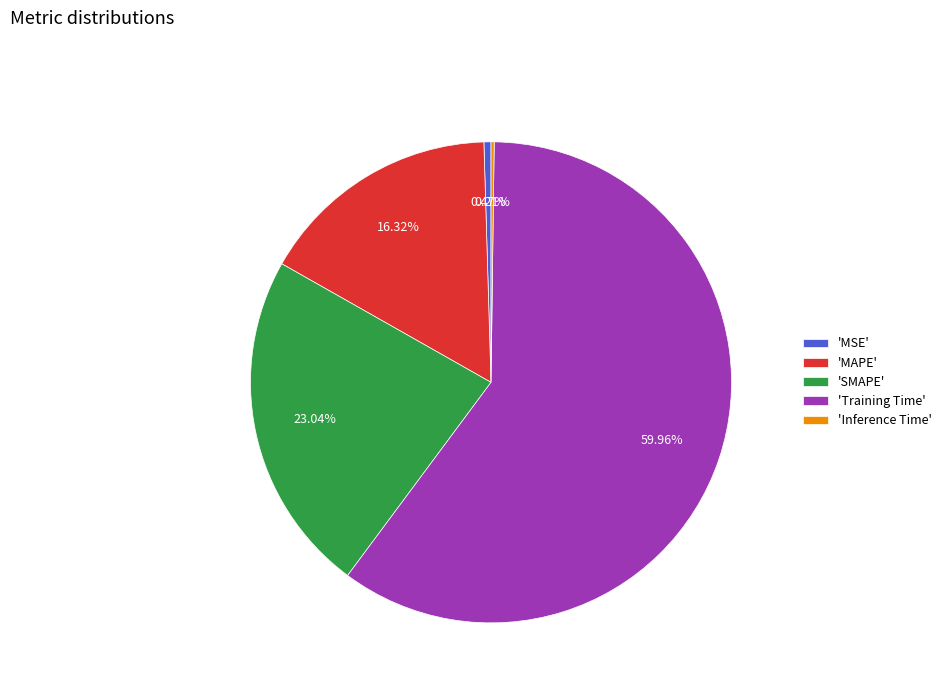

Which slice is the largest?

'Training Time'